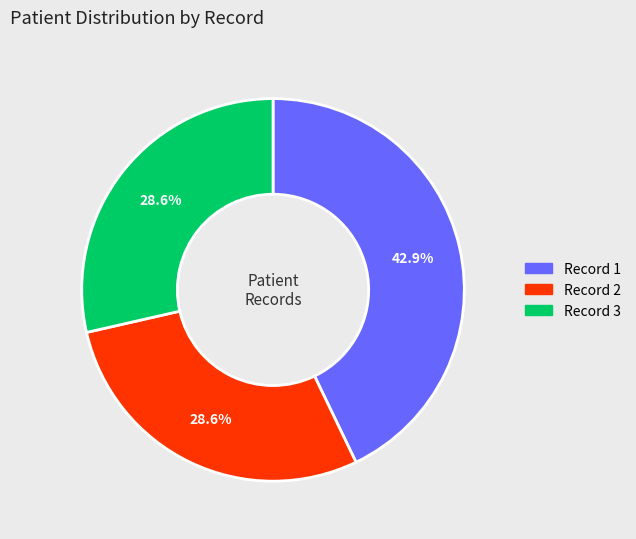

Which has a higher value, Record 1 or Record 2?

Record 1